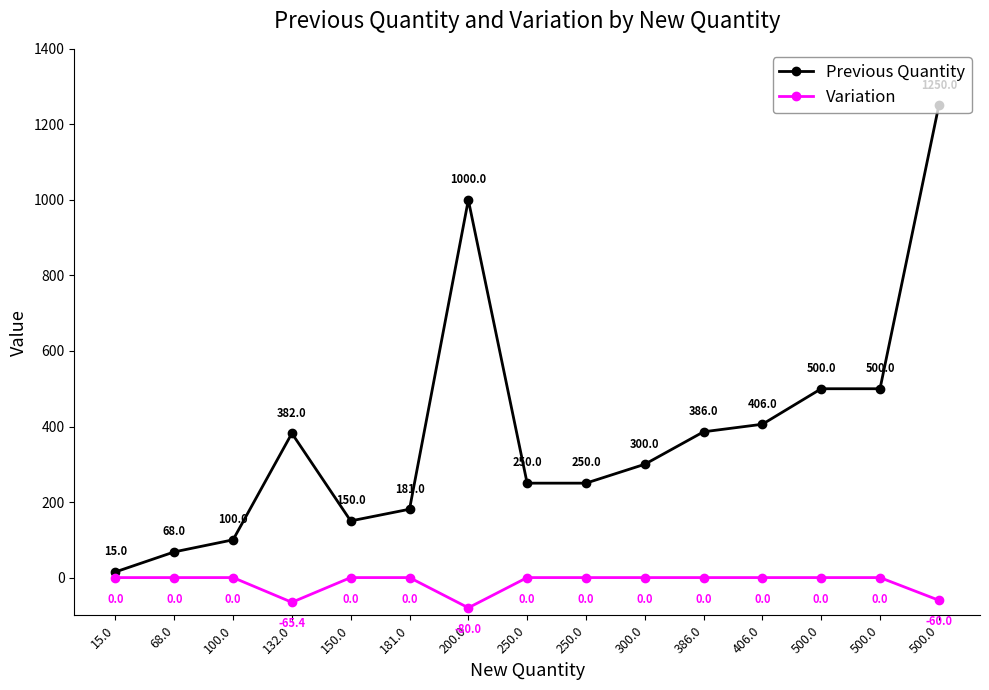

Reading right to left, extract all data points from this chart.

Previous Quantity: 1250.0	500.0	500.0	406.0	386.0	300.0	250.0	250.0	1000.0	181.0	150.0	382.0	100.0	68.0	15.0
Variation: -60.0	0.0	0.0	0.0	0.0	0.0	0.0	0.0	-80.0	0.0	0.0	-65.4	0.0	0.0	0.0